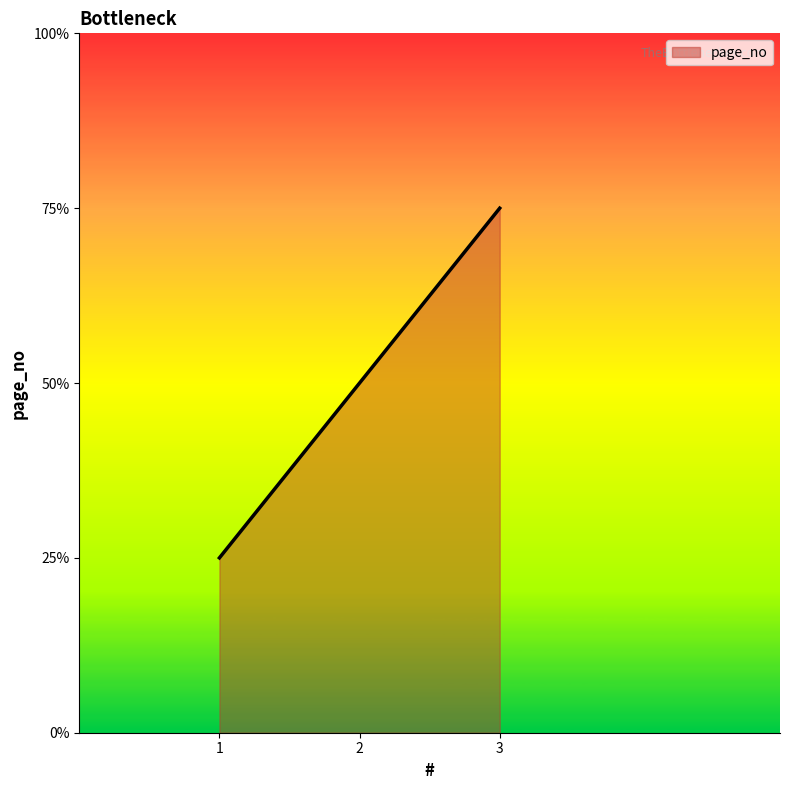

List the labels in order of value, smallest first.

1, 2, 3